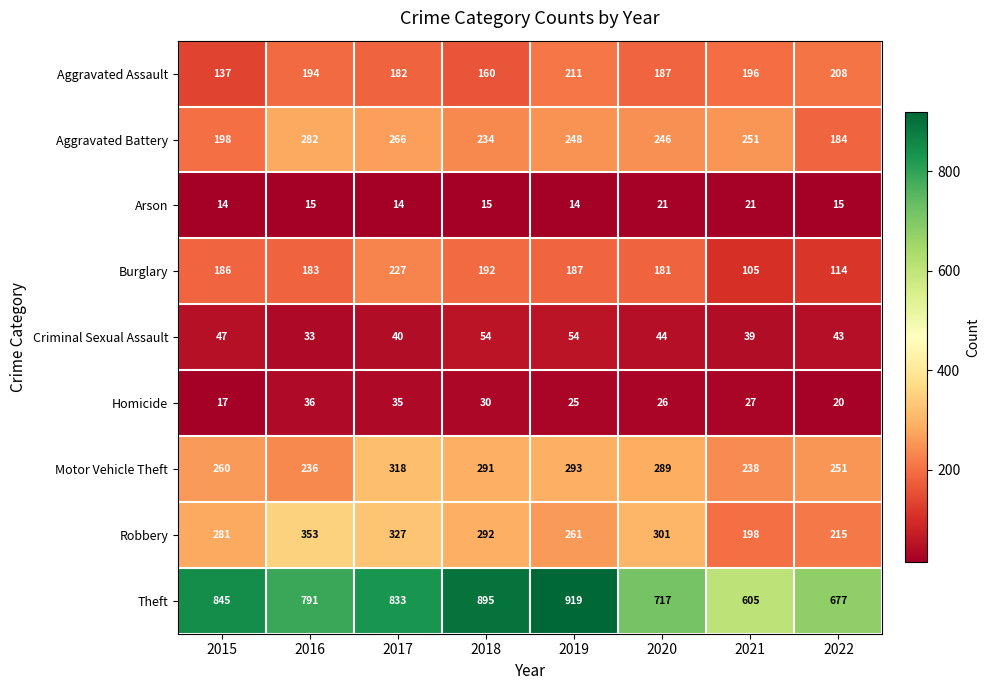

What is the approximate value of Homicide at 2018, to the nearest 5?

30